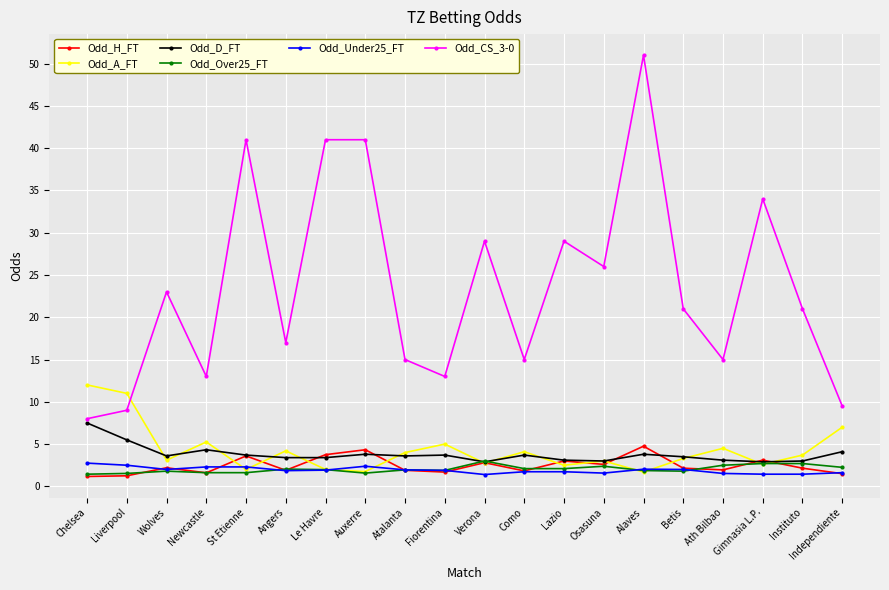

What is the sum of the Odd_A_FT values at Gimnasia L.P. and Chelsea?

14.6